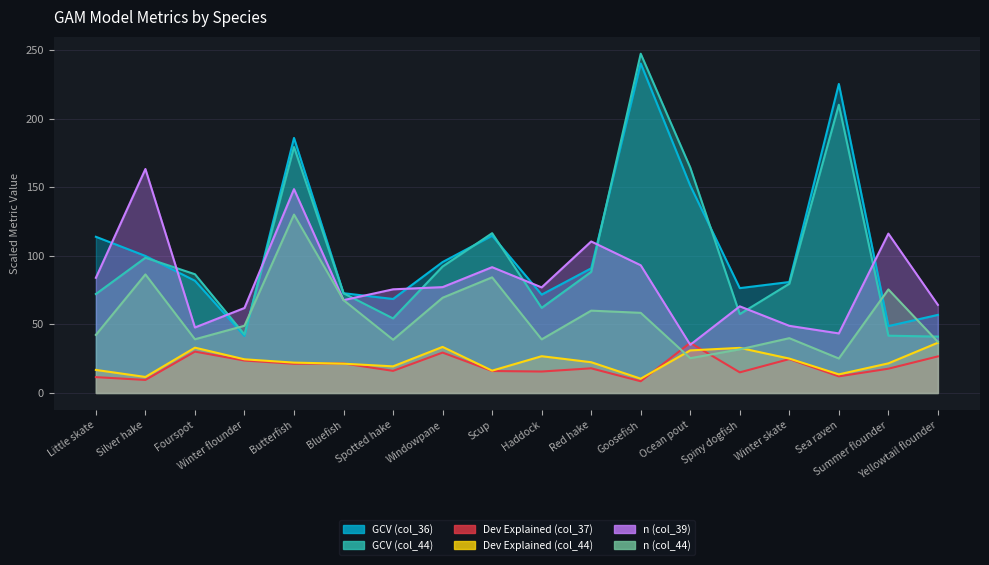

Between Haddock and Ocean pout, which is larger?

Ocean pout